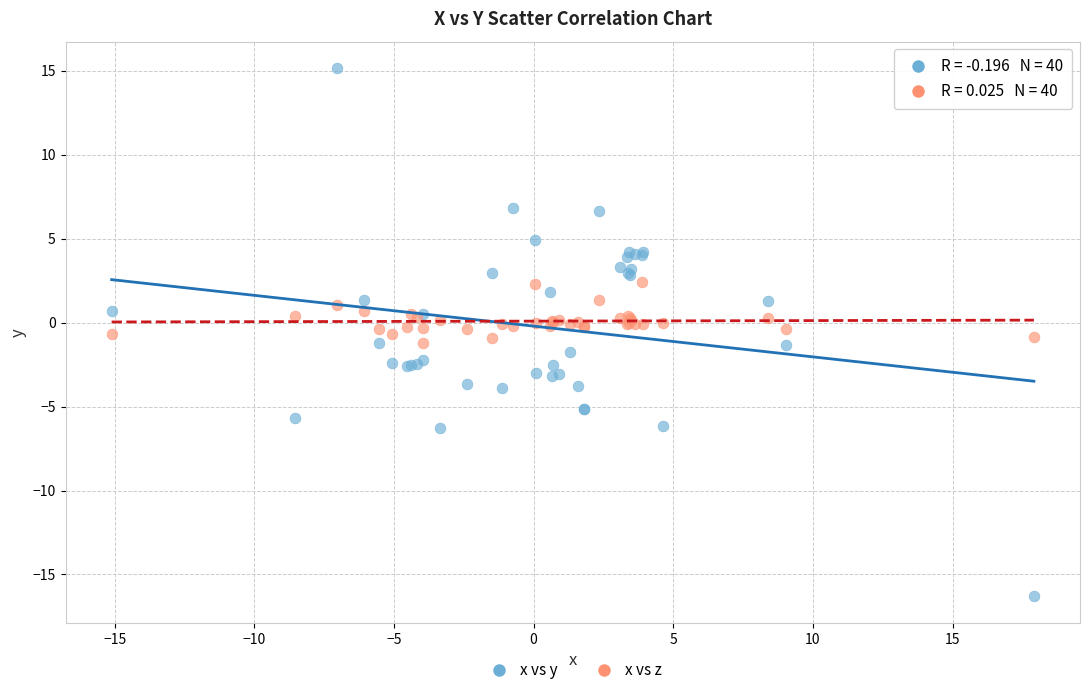

Which series reaches the maximum Y coordinate?

x vs y